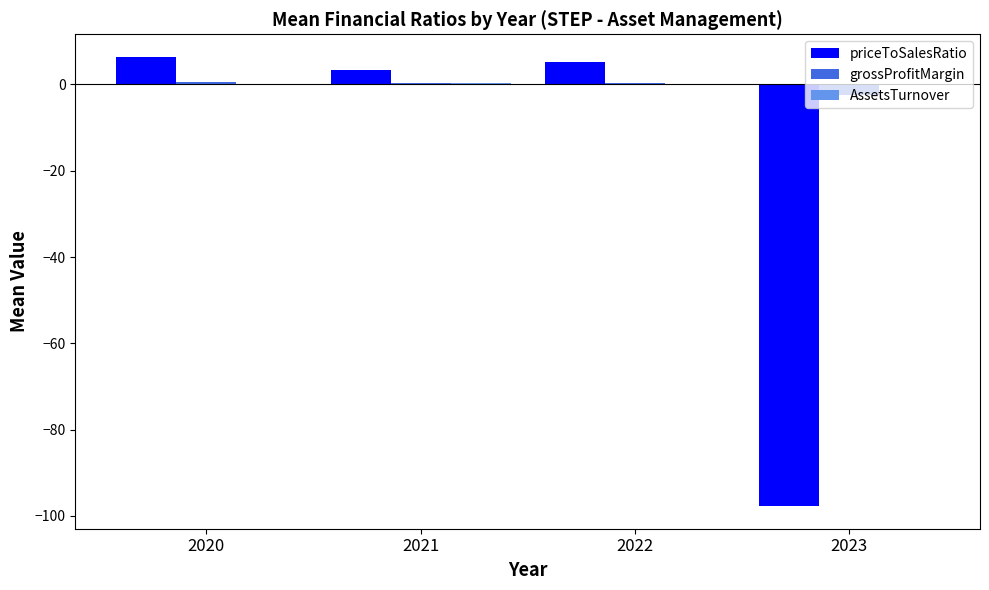

What is the maximum value shown in the chart?

6.4